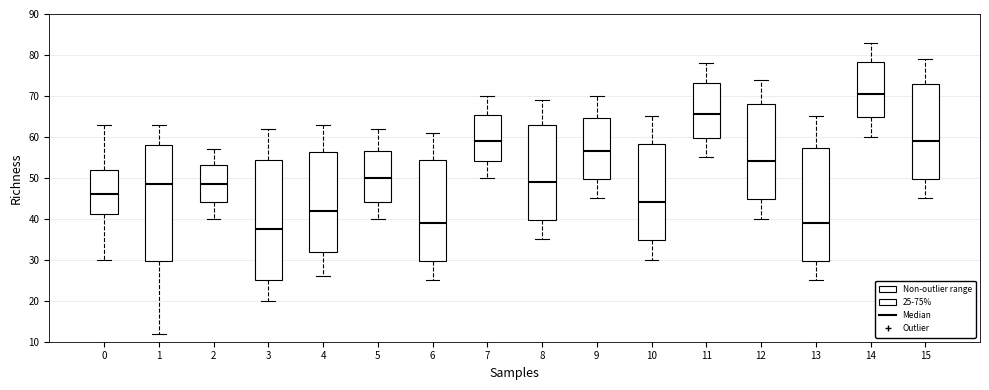

Reading left to right, transcribe this box plot: for each box, give where its median line is, the range the box spans, and where its two whiskers end, as read against the y-axis. The values are not printed on the chart, so give them approximately, as read against the axis.

0: median 46, box 41 to 52, whiskers 30 to 63
1: median 49, box 30 to 58, whiskers 12 to 63
2: median 49, box 44 to 53, whiskers 40 to 57
3: median 38, box 25 to 54, whiskers 20 to 62
4: median 42, box 32 to 56, whiskers 26 to 63
5: median 50, box 44 to 57, whiskers 40 to 62
6: median 39, box 30 to 54, whiskers 25 to 61
7: median 59, box 54 to 65, whiskers 50 to 70
8: median 49, box 40 to 63, whiskers 35 to 69
9: median 57, box 50 to 65, whiskers 45 to 70
10: median 44, box 35 to 58, whiskers 30 to 65
11: median 66, box 60 to 73, whiskers 55 to 78
12: median 54, box 45 to 68, whiskers 40 to 74
13: median 39, box 30 to 57, whiskers 25 to 65
14: median 71, box 65 to 78, whiskers 60 to 83
15: median 59, box 50 to 73, whiskers 45 to 79